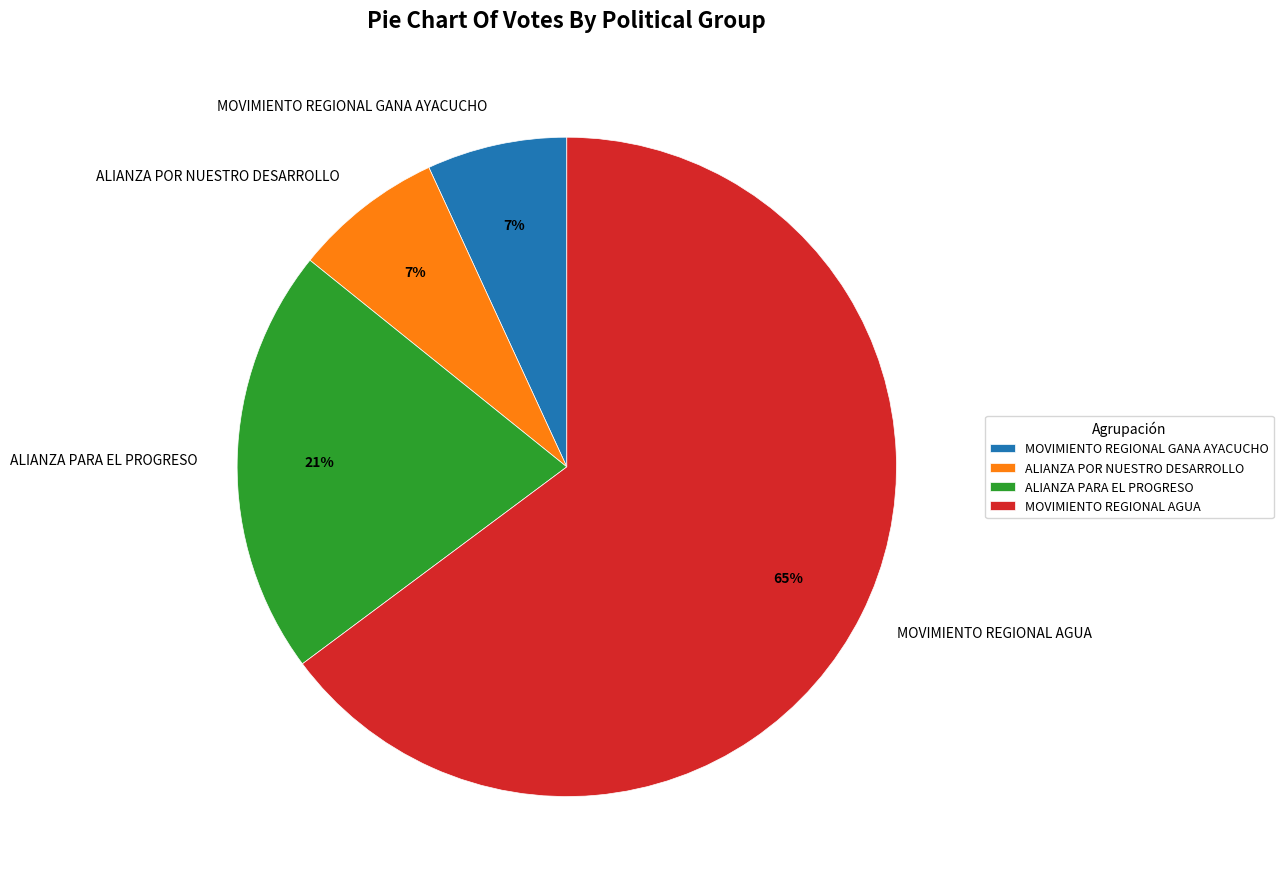

Which has a higher value, ALIANZA POR NUESTRO DESARROLLO or MOVIMIENTO REGIONAL AGUA?

MOVIMIENTO REGIONAL AGUA